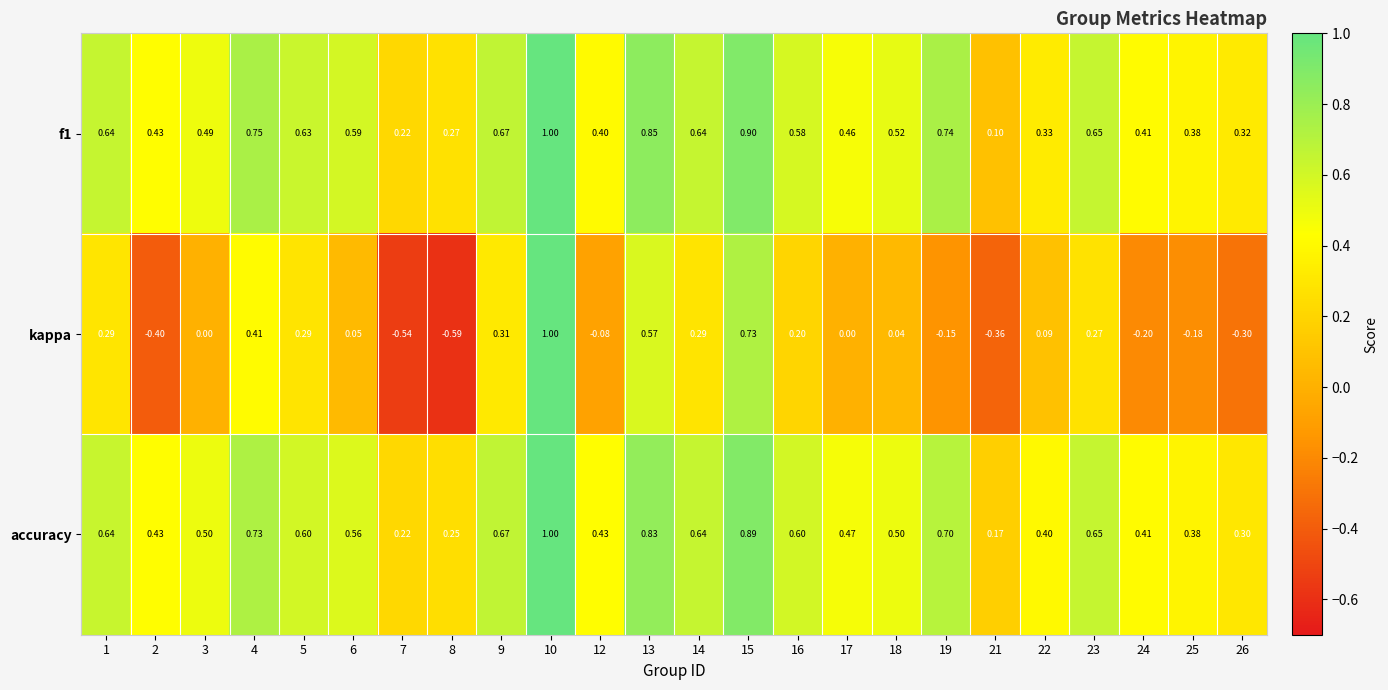

Which label corresponds to the largest value in the chart?

10